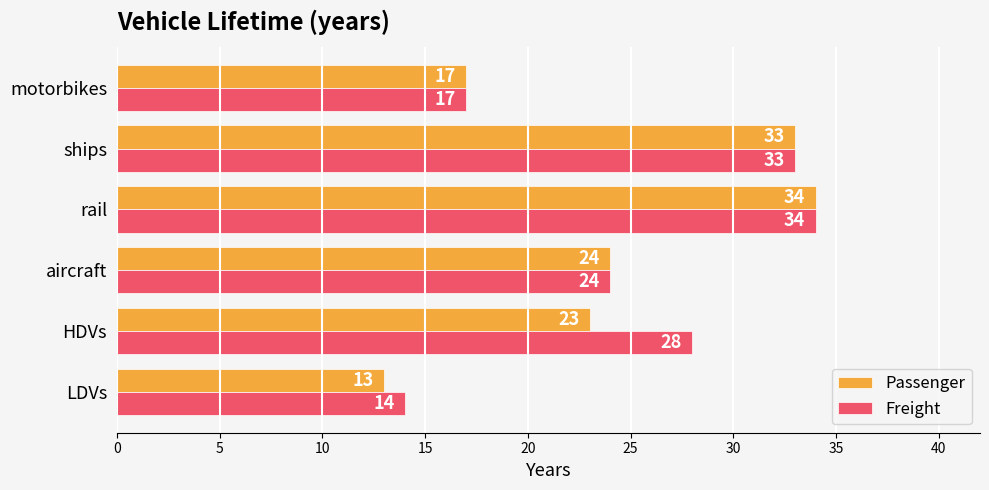

Rank the categories by Passenger value from lowest to highest.

LDVs, motorbikes, HDVs, aircraft, ships, rail